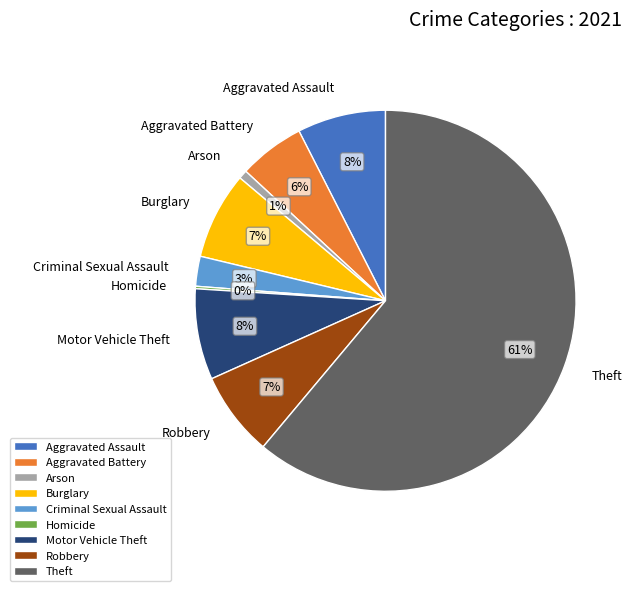

To the nearest percent, what portion does Arson represent?

1%